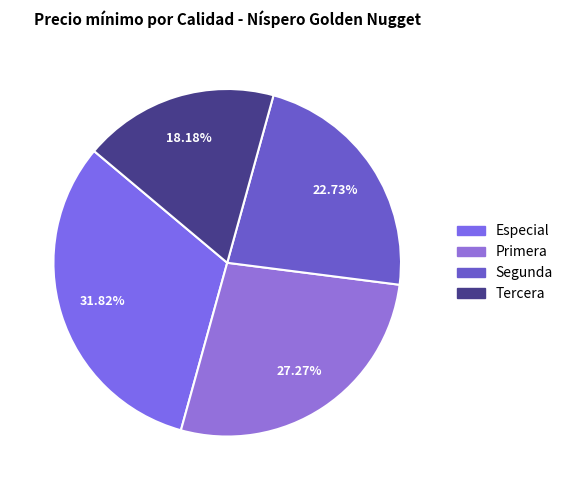

The Tercera slice represents 10% of the pie. True or false?

False